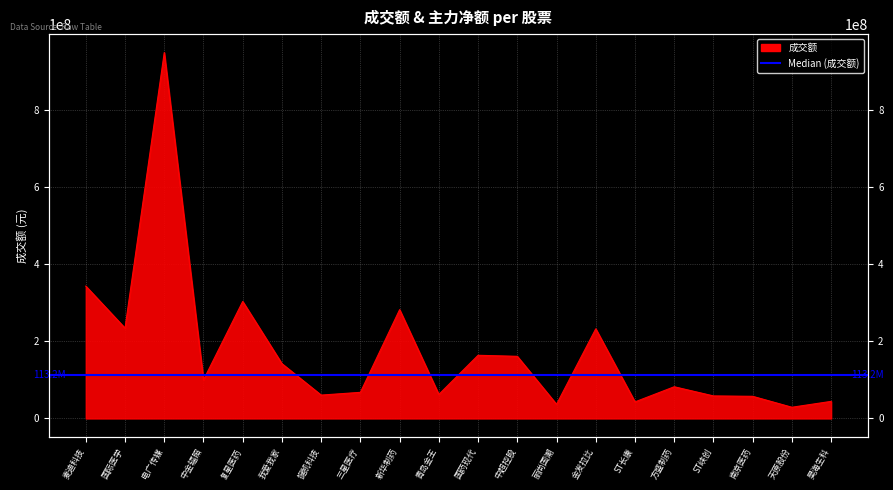

Reading left to right, what are all the values shown in this chart?

343687628	234559021	949996497	100166238	303800013	142258759	60699624	67857118	282558028	62417897	164048230	161367228	36839000	232792659	43085717	82345289	58547573	57515932	29129936	44394501